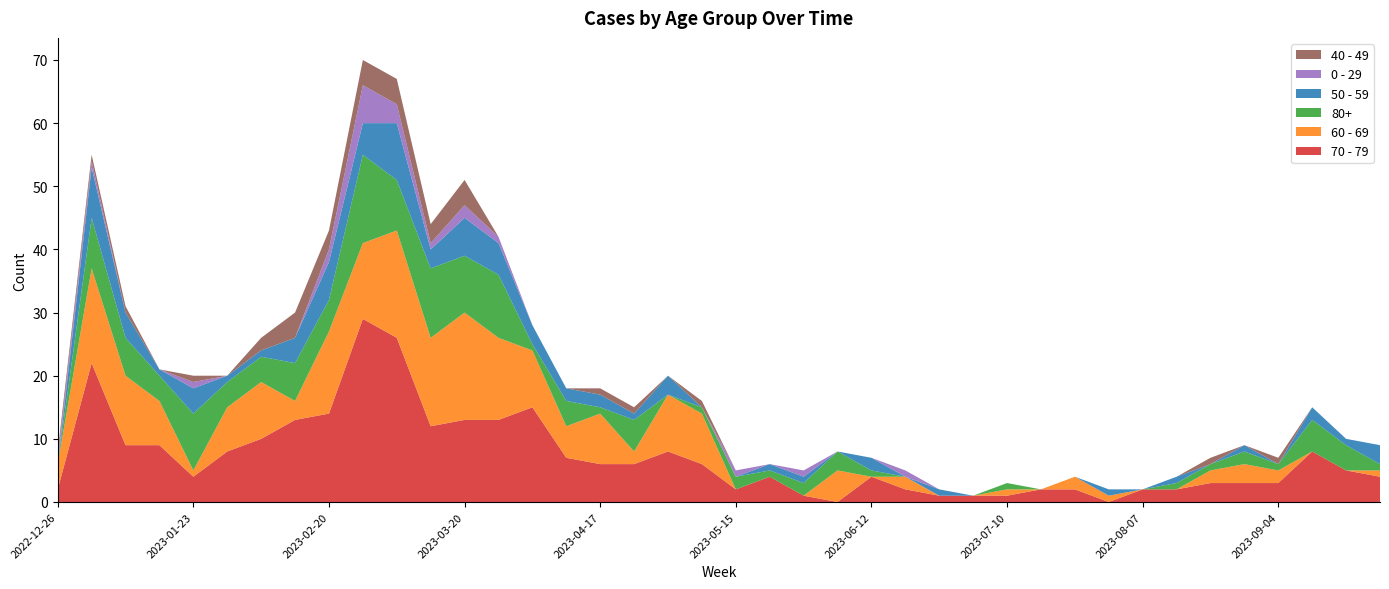

Reading right to left, list all the values displayed in this chart.

70 - 79: 2023-09-25=4	2023-09-18=5	2023-09-11=8	2023-09-04=3	2023-08-28=3	2023-08-21=3	2023-08-14=2	2023-08-07=2	2023-07-31=0	2023-07-24=2	2023-07-17=2	2023-07-10=1	2023-07-03=1	2023-06-26=1	2023-06-19=2	2023-06-12=4	2023-06-05=0	2023-05-29=1	2023-05-22=4	2023-05-15=2	2023-05-08=6	2023-05-01=8	2023-04-24=6	2023-04-17=6	2023-04-10=7	2023-04-03=15	2023-03-27=13	2023-03-20=13	2023-03-13=12	2023-03-06=26	2023-02-27=29	2023-02-20=14	2023-02-13=13	2023-02-06=10	2023-01-30=8	2023-01-23=4	2023-01-16=9	2023-01-09=9	2023-01-02=22	2022-12-26=2
60 - 69: 2023-09-25=1	2023-09-18=0	2023-09-11=0	2023-09-04=2	2023-08-28=3	2023-08-21=2	2023-08-14=0	2023-08-07=0	2023-07-31=1	2023-07-24=2	2023-07-17=0	2023-07-10=1	2023-07-03=0	2023-06-26=0	2023-06-19=2	2023-06-12=0	2023-06-05=5	2023-05-29=0	2023-05-22=0	2023-05-15=0	2023-05-08=8	2023-05-01=9	2023-04-24=2	2023-04-17=8	2023-04-10=5	2023-04-03=9	2023-03-27=13	2023-03-20=17	2023-03-13=14	2023-03-06=17	2023-02-27=12	2023-02-20=13	2023-02-13=3	2023-02-06=9	2023-01-30=7	2023-01-23=1	2023-01-16=7	2023-01-09=11	2023-01-02=15	2022-12-26=4
80+: 2023-09-25=1	2023-09-18=4	2023-09-11=5	2023-09-04=1	2023-08-28=2	2023-08-21=1	2023-08-14=1	2023-08-07=0	2023-07-31=0	2023-07-24=0	2023-07-17=0	2023-07-10=1	2023-07-03=0	2023-06-26=0	2023-06-19=0	2023-06-12=1	2023-06-05=3	2023-05-29=2	2023-05-22=1	2023-05-15=2	2023-05-08=1	2023-05-01=0	2023-04-24=5	2023-04-17=1	2023-04-10=4	2023-04-03=1	2023-03-27=10	2023-03-20=9	2023-03-13=11	2023-03-06=8	2023-02-27=14	2023-02-20=5	2023-02-13=6	2023-02-06=4	2023-01-30=4	2023-01-23=9	2023-01-16=4	2023-01-09=6	2023-01-02=8	2022-12-26=0
50 - 59: 2023-09-25=3	2023-09-18=1	2023-09-11=2	2023-09-04=0	2023-08-28=1	2023-08-21=0	2023-08-14=1	2023-08-07=0	2023-07-31=1	2023-07-24=0	2023-07-17=0	2023-07-10=0	2023-07-03=0	2023-06-26=1	2023-06-19=0	2023-06-12=2	2023-06-05=0	2023-05-29=1	2023-05-22=1	2023-05-15=0	2023-05-08=0	2023-05-01=3	2023-04-24=1	2023-04-17=2	2023-04-10=2	2023-04-03=3	2023-03-27=5	2023-03-20=6	2023-03-13=3	2023-03-06=9	2023-02-27=5	2023-02-20=6	2023-02-13=4	2023-02-06=1	2023-01-30=1	2023-01-23=4	2023-01-16=1	2023-01-09=4	2023-01-02=8	2022-12-26=0
0 - 29: 2023-09-25=0	2023-09-18=0	2023-09-11=0	2023-09-04=0	2023-08-28=0	2023-08-21=0	2023-08-14=0	2023-08-07=0	2023-07-31=0	2023-07-24=0	2023-07-17=0	2023-07-10=0	2023-07-03=0	2023-06-26=0	2023-06-19=1	2023-06-12=0	2023-06-05=0	2023-05-29=1	2023-05-22=0	2023-05-15=1	2023-05-08=0	2023-05-01=0	2023-04-24=0	2023-04-17=0	2023-04-10=0	2023-04-03=0	2023-03-27=1	2023-03-20=2	2023-03-13=1	2023-03-06=3	2023-02-27=6	2023-02-20=2	2023-02-13=0	2023-02-06=0	2023-01-30=0	2023-01-23=1	2023-01-16=0	2023-01-09=0	2023-01-02=1	2022-12-26=1
40 - 49: 2023-09-25=0	2023-09-18=0	2023-09-11=0	2023-09-04=1	2023-08-28=0	2023-08-21=1	2023-08-14=0	2023-08-07=0	2023-07-31=0	2023-07-24=0	2023-07-17=0	2023-07-10=0	2023-07-03=0	2023-06-26=0	2023-06-19=0	2023-06-12=0	2023-06-05=0	2023-05-29=0	2023-05-22=0	2023-05-15=0	2023-05-08=1	2023-05-01=0	2023-04-24=1	2023-04-17=1	2023-04-10=0	2023-04-03=0	2023-03-27=0	2023-03-20=4	2023-03-13=3	2023-03-06=4	2023-02-27=4	2023-02-20=3	2023-02-13=4	2023-02-06=2	2023-01-30=0	2023-01-23=1	2023-01-16=0	2023-01-09=1	2023-01-02=1	2022-12-26=1